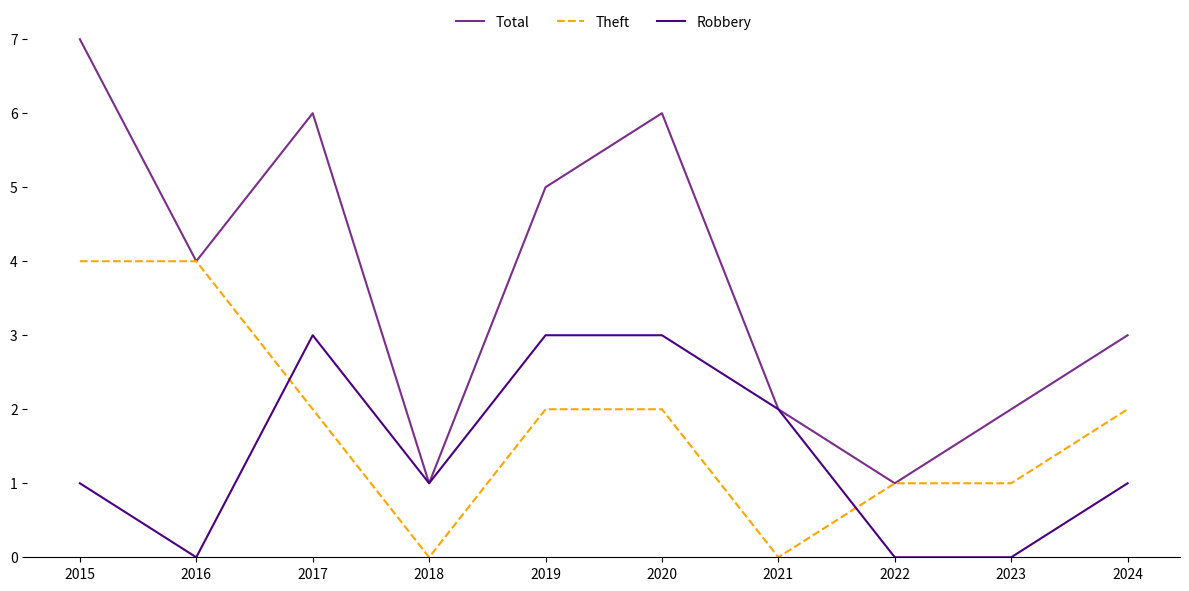

Where do Theft and Robbery first cross each other?

2016 and 2017